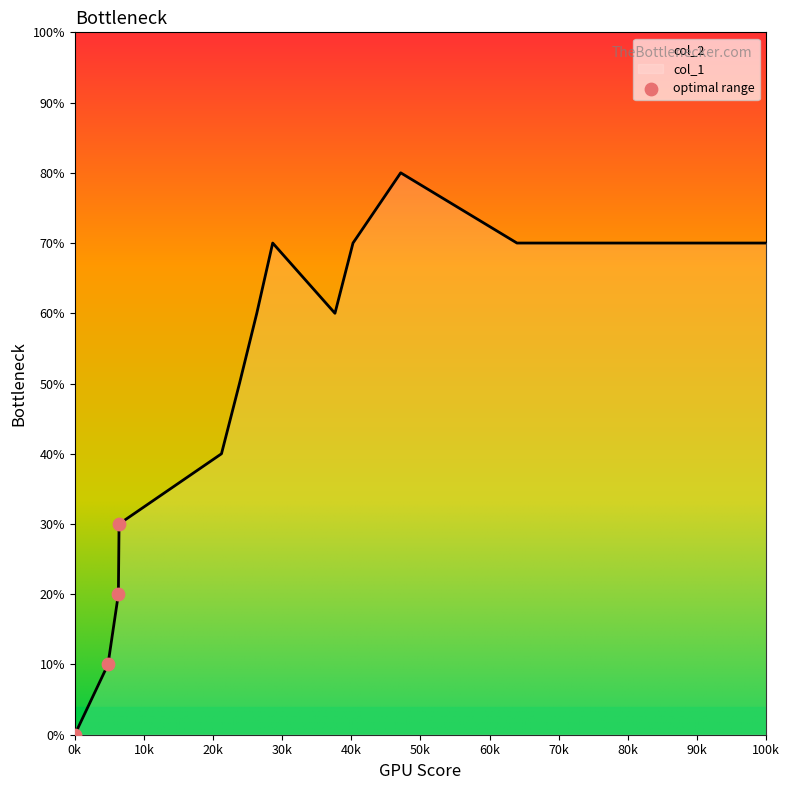

Between 1471792765 and 1470665977, which is larger?

1471792765